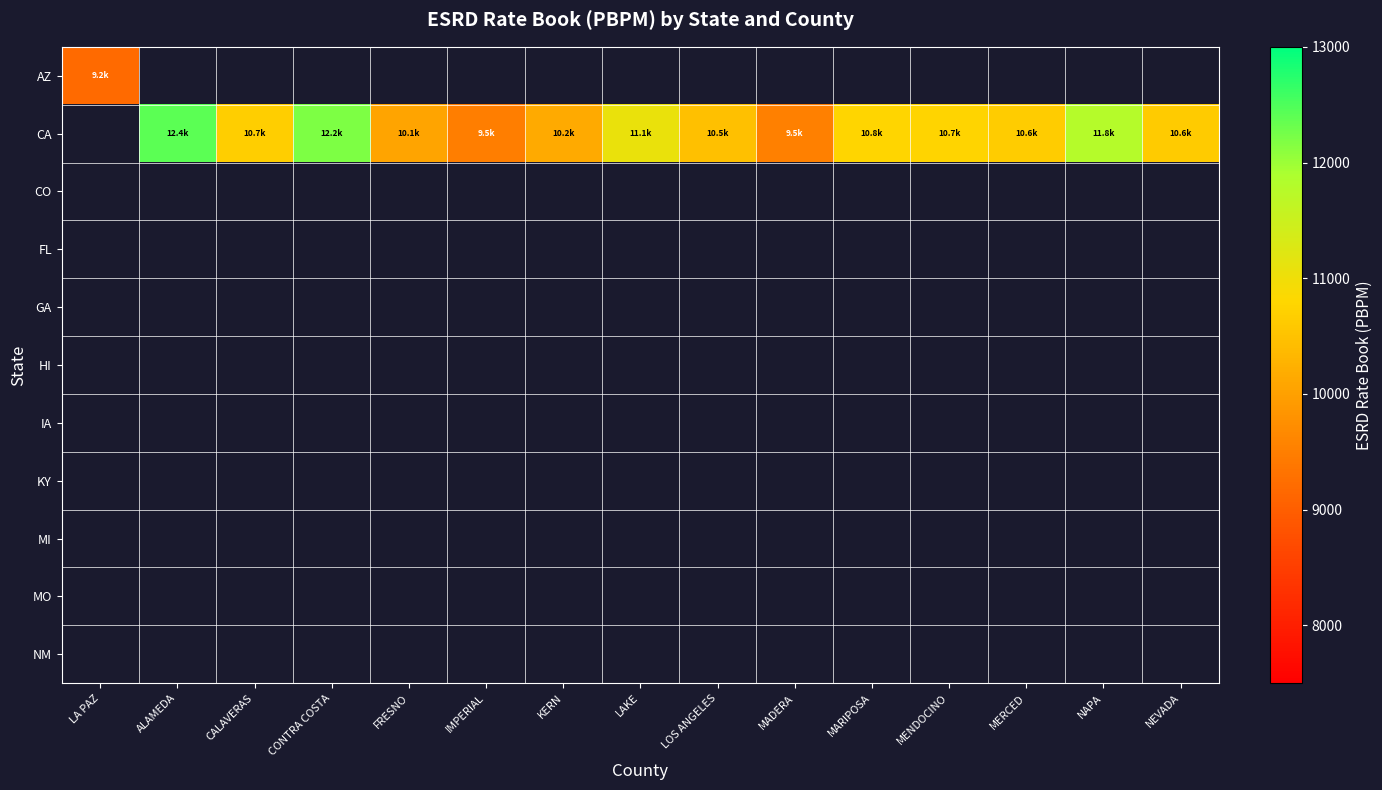

At how many categories does at least one series exceed 3362?

15